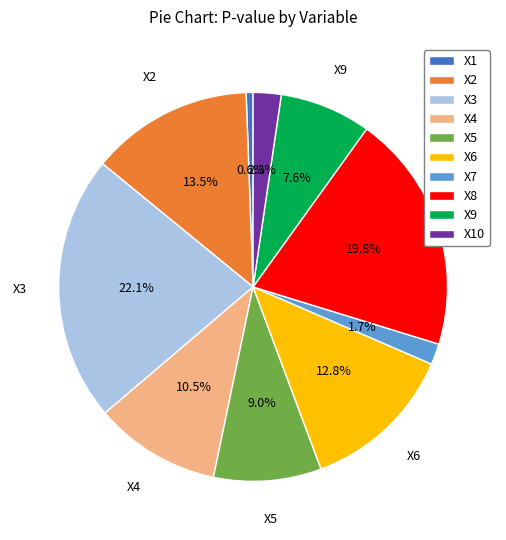

Does any single category account for the majority?

No